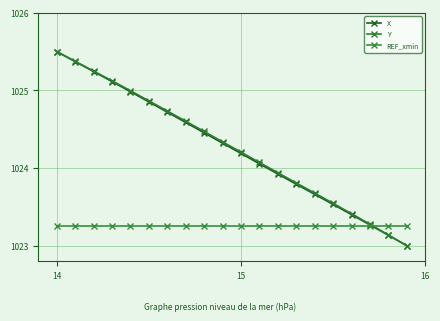

True or false: REF_xmin and X cross at least once.

True